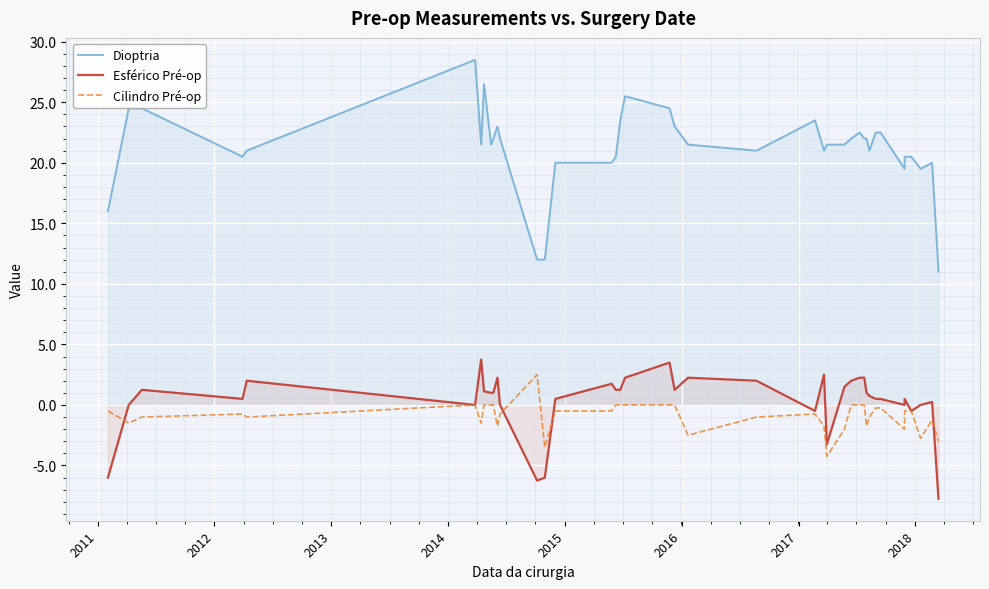

The Dioptria series shows 12.7 at 35. True or false?

False